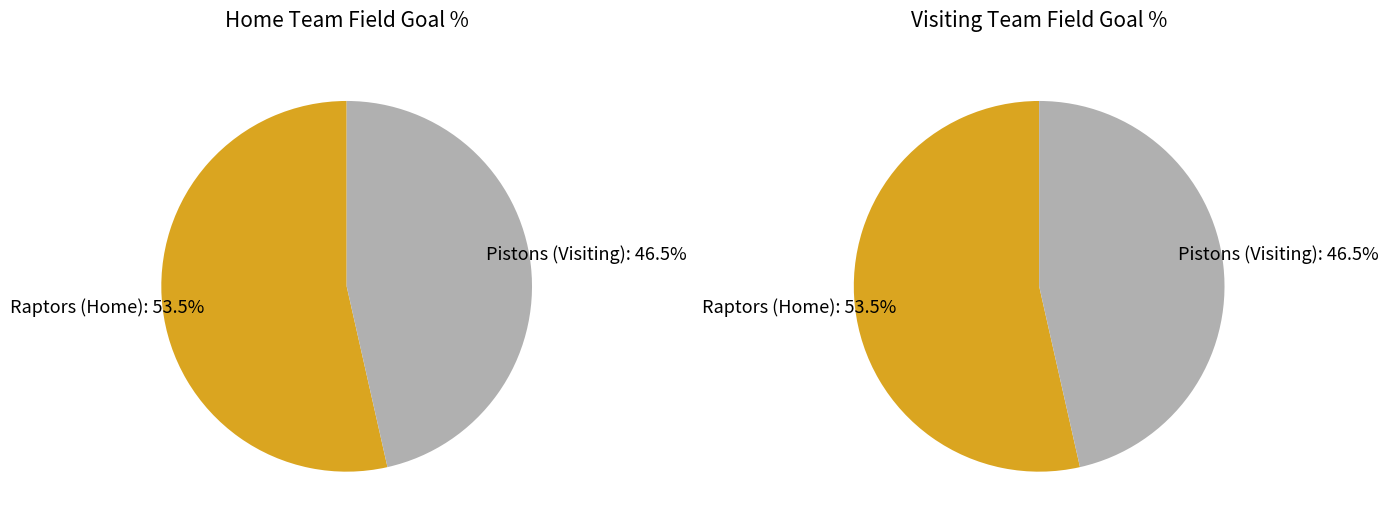

Does any single category account for the majority?

Yes